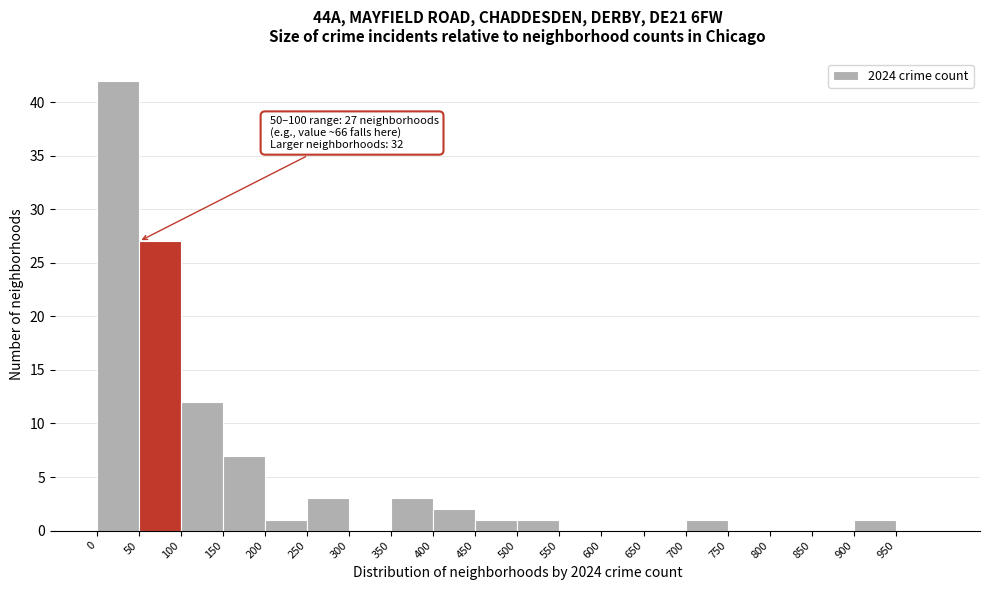

Over which range of the x-axis is the bar tallest?

0 to 50